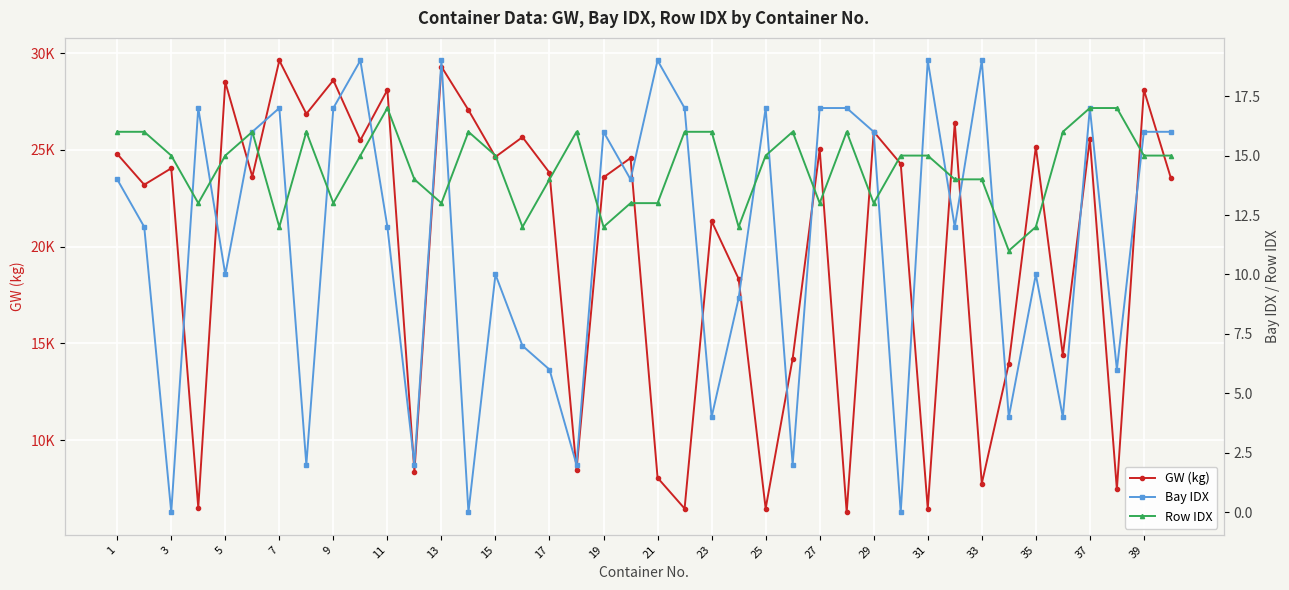

Between 21 and 33, which is larger?

21